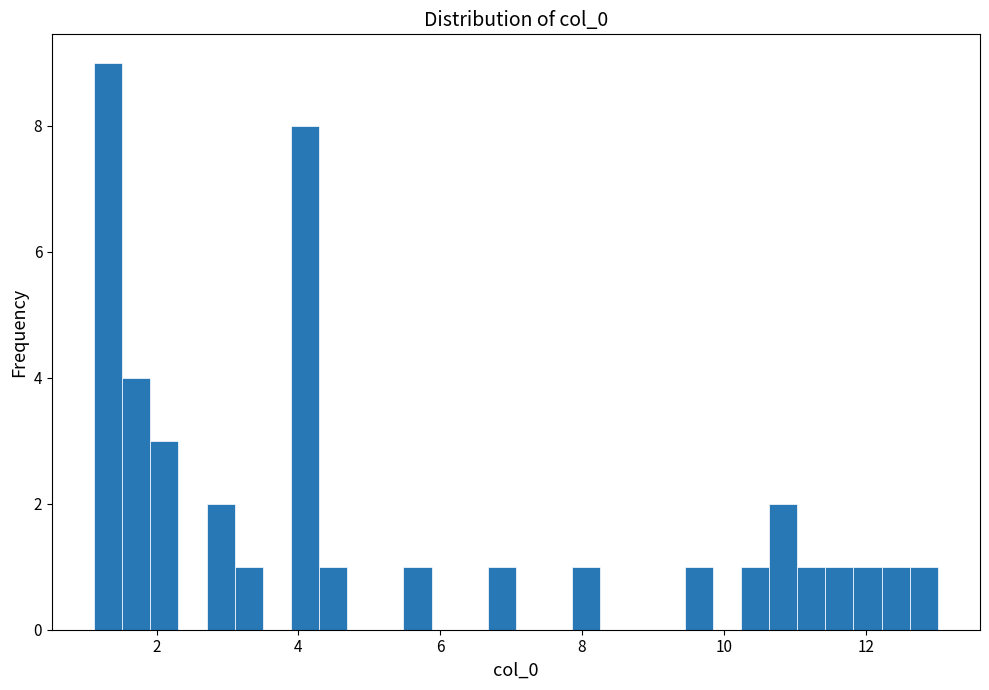

Read against the x-axis, roughly where is the centre of the tallest bar?

1.4